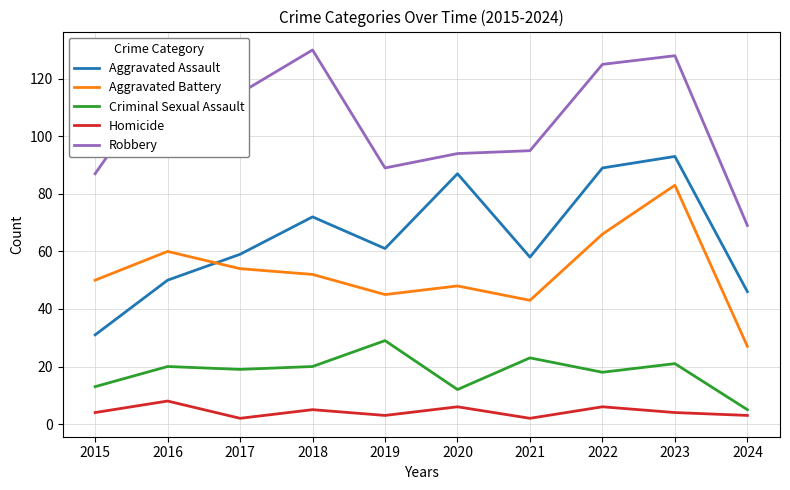

Where is the first local maximum for Aggravated Battery?

2016